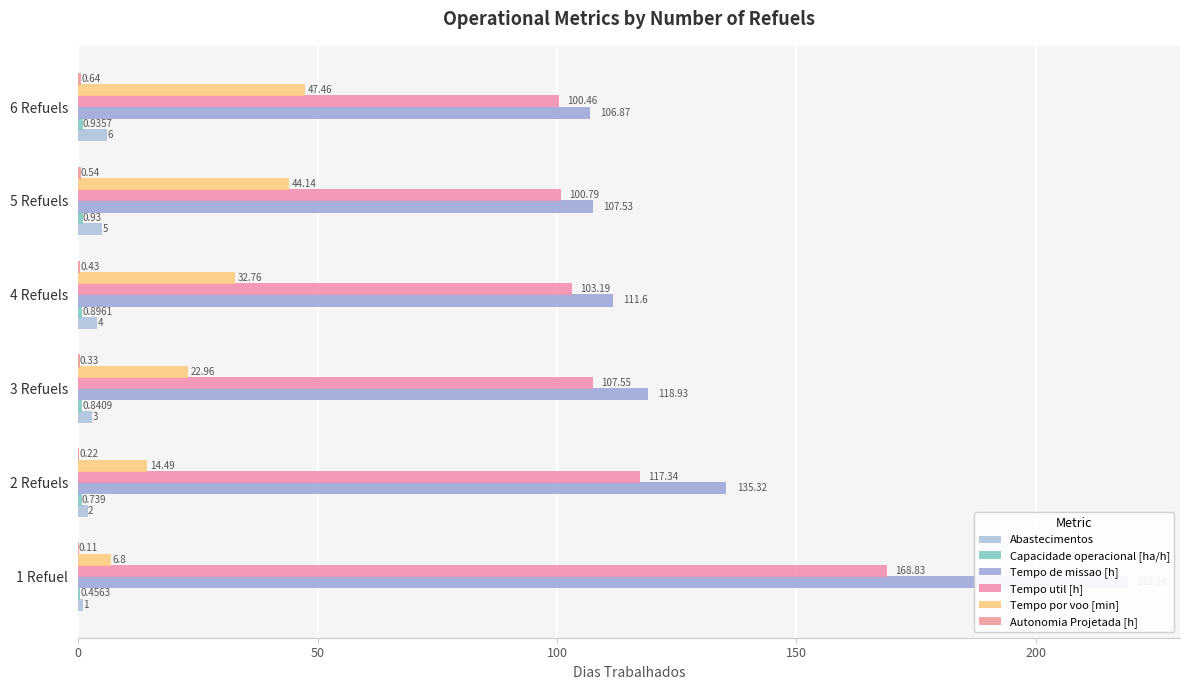

Are the bars grouped side by side (vs. stacked)?

Yes